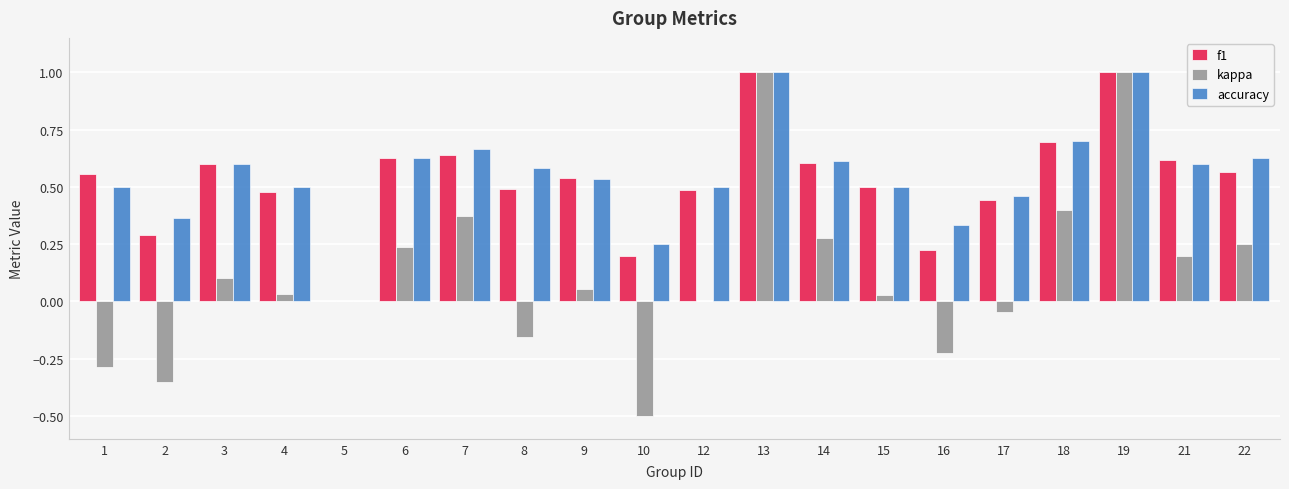

What is the greatest value displayed?

1.0